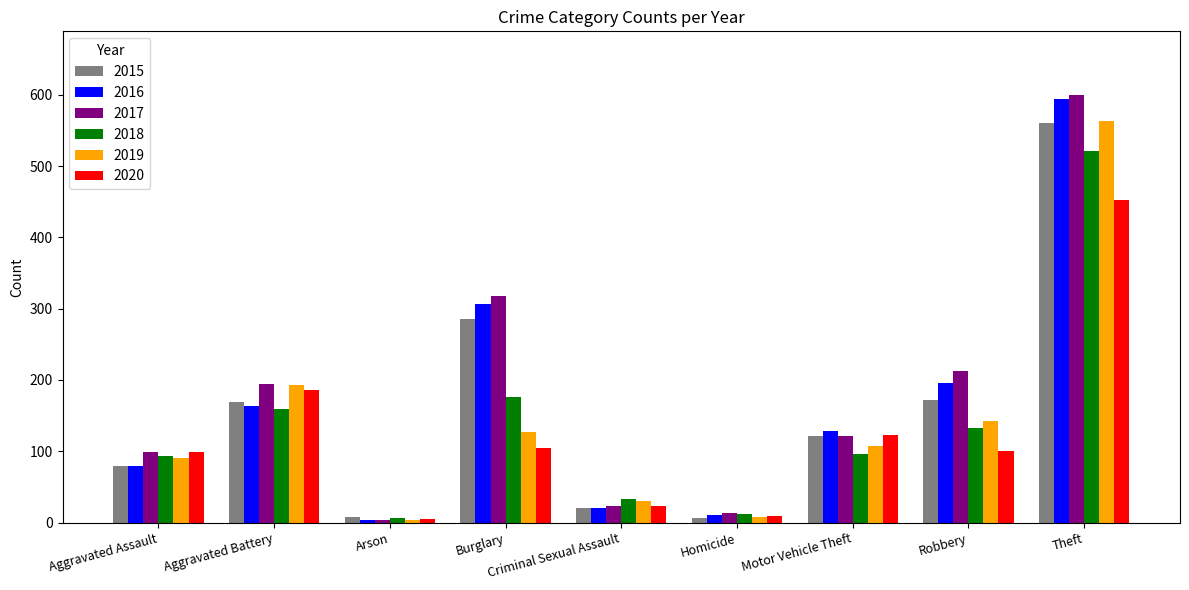

What is the average value of the 2019 series?

141